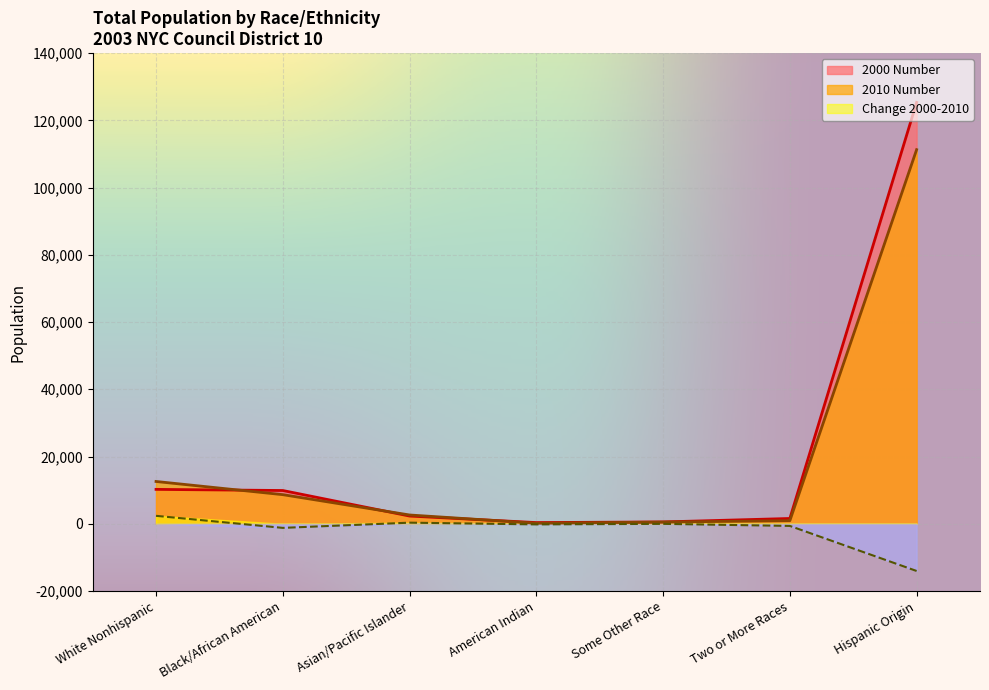

True or false: 2000 Number has a value of 206 at American Indian.

False